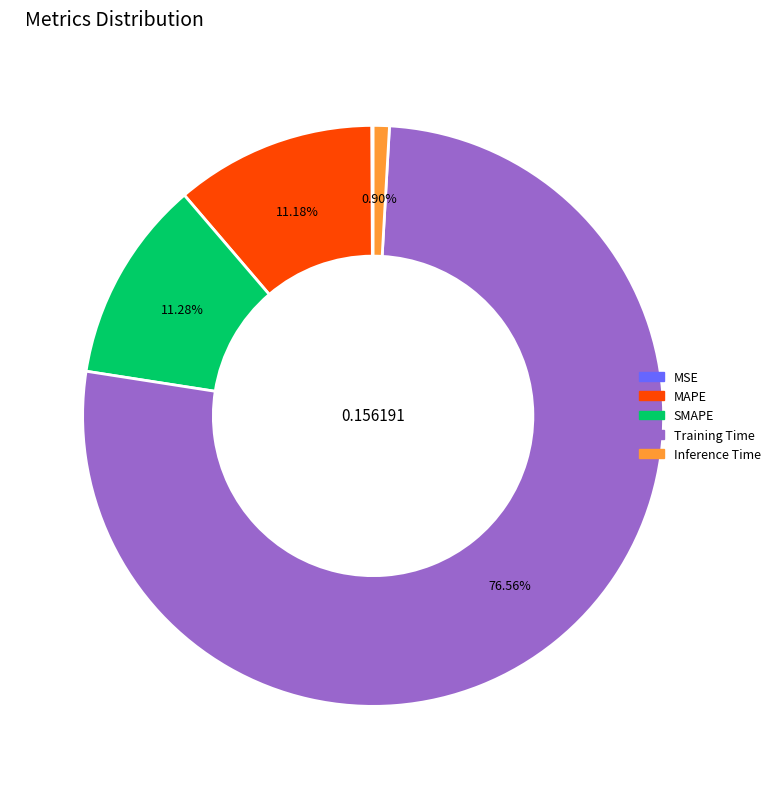

The Training Time slice represents 90% of the pie. True or false?

False